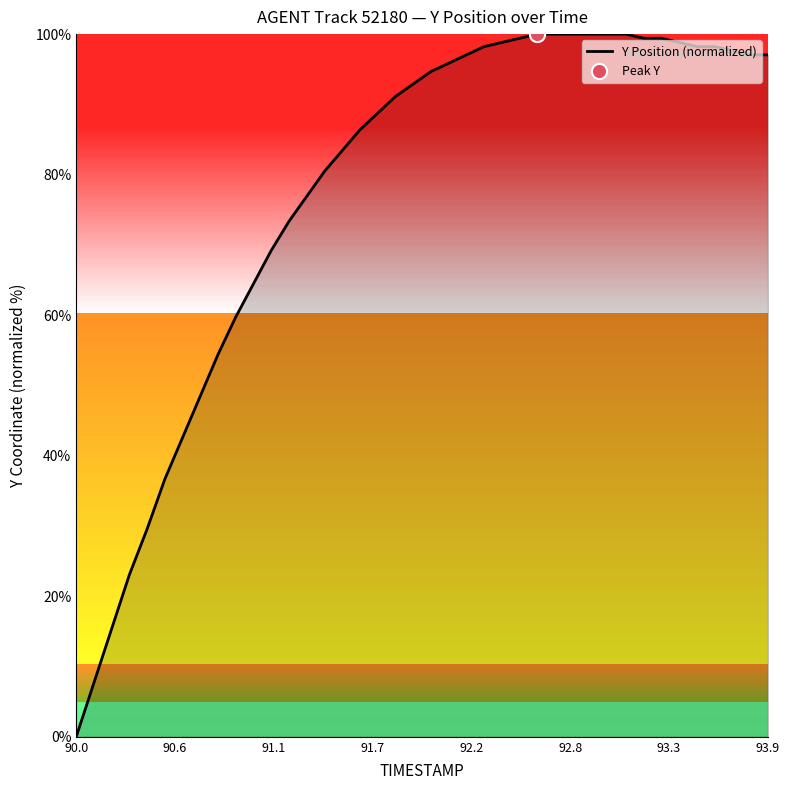

What is the maximum value shown in the chart?

100.0